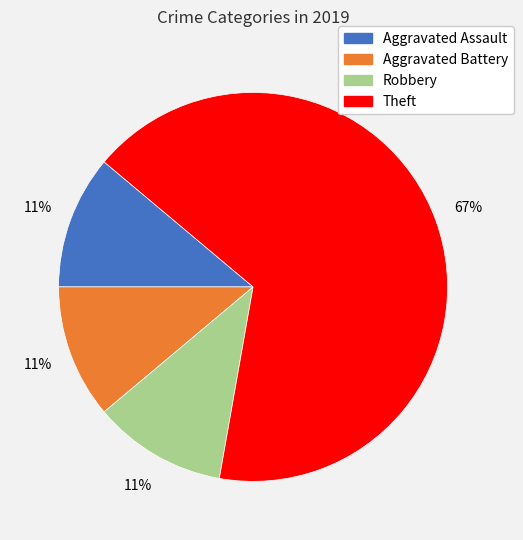

To the nearest percent, what portion does Aggravated Assault represent?

11%